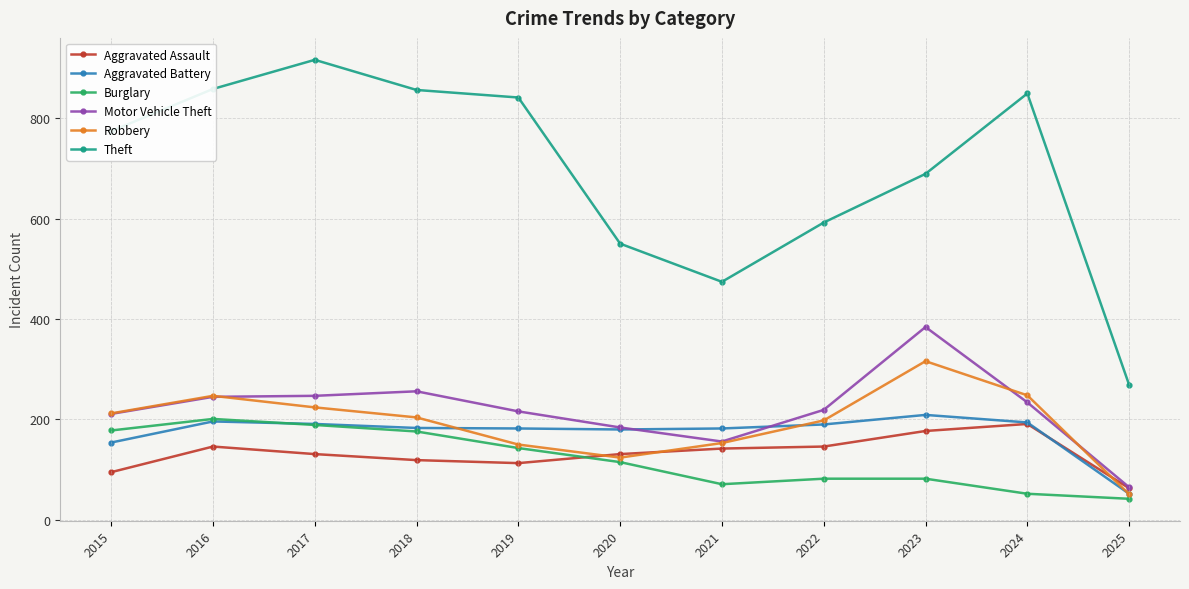

What is the maximum value for Burglary?

201